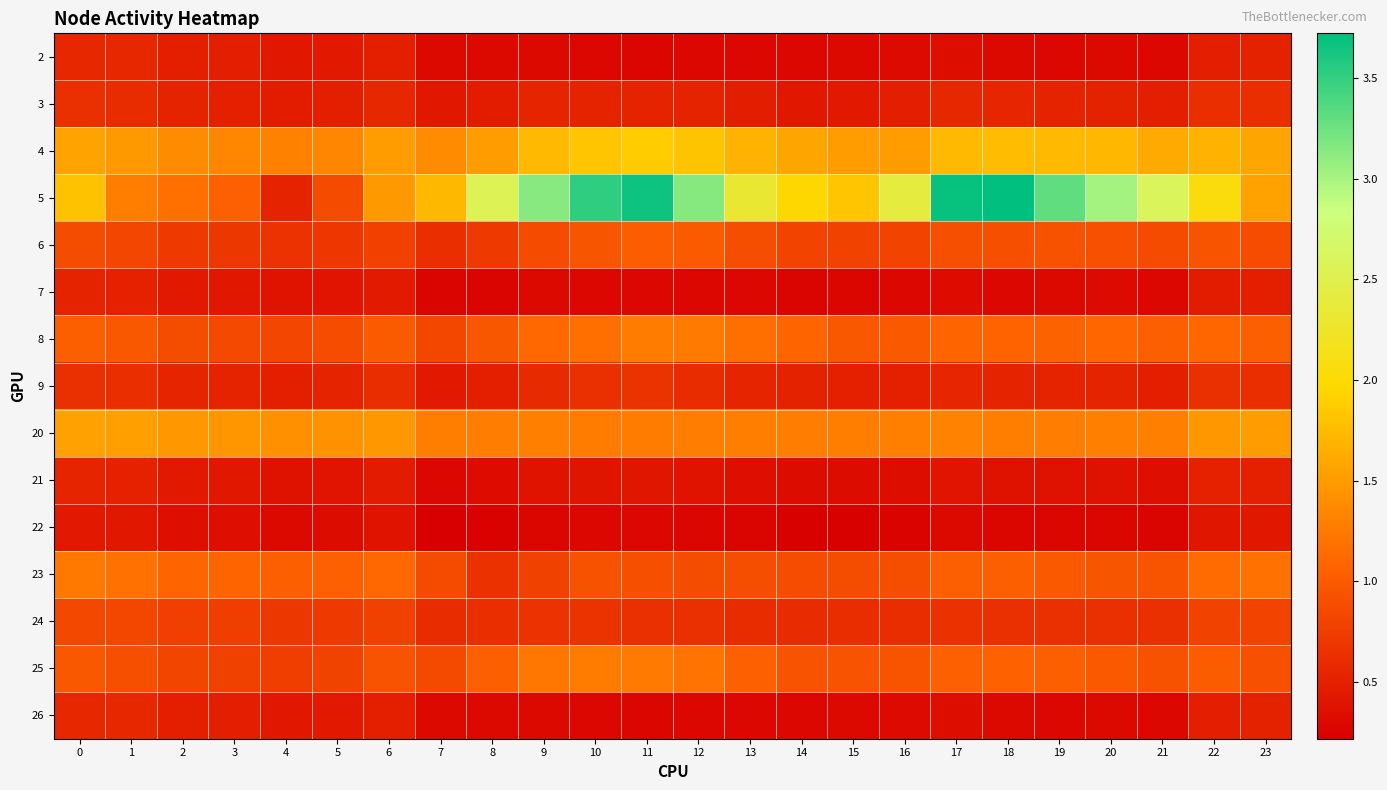

How many distinct data groups are displayed?

15